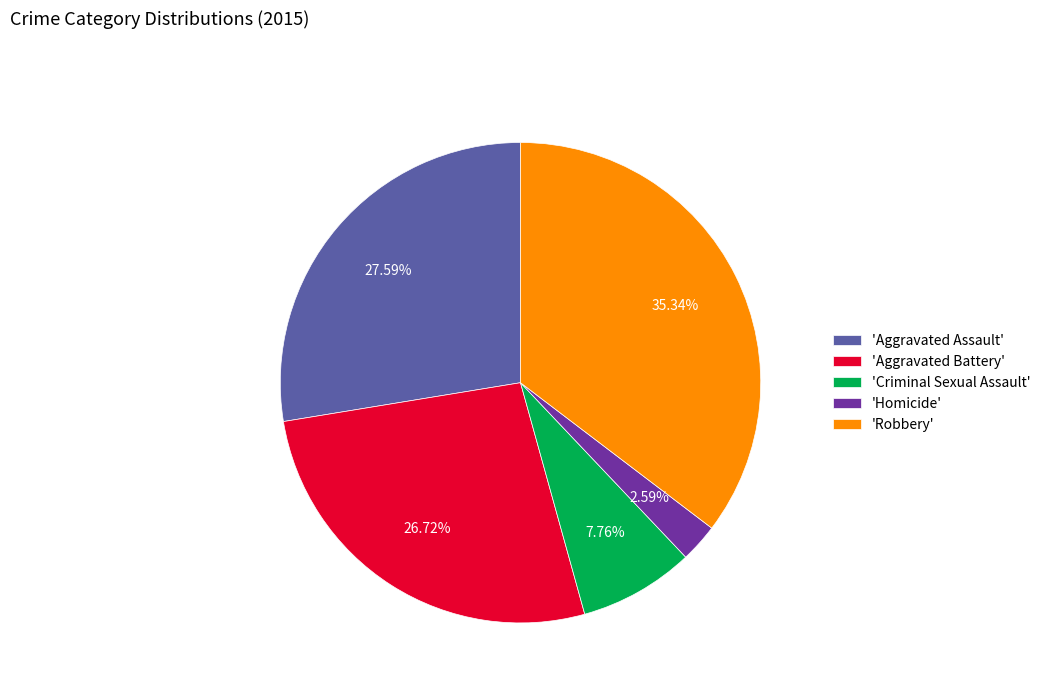

Approximately how many times larger is the value at 'Aggravated Battery' compared to 'Criminal Sexual Assault'?

3.4